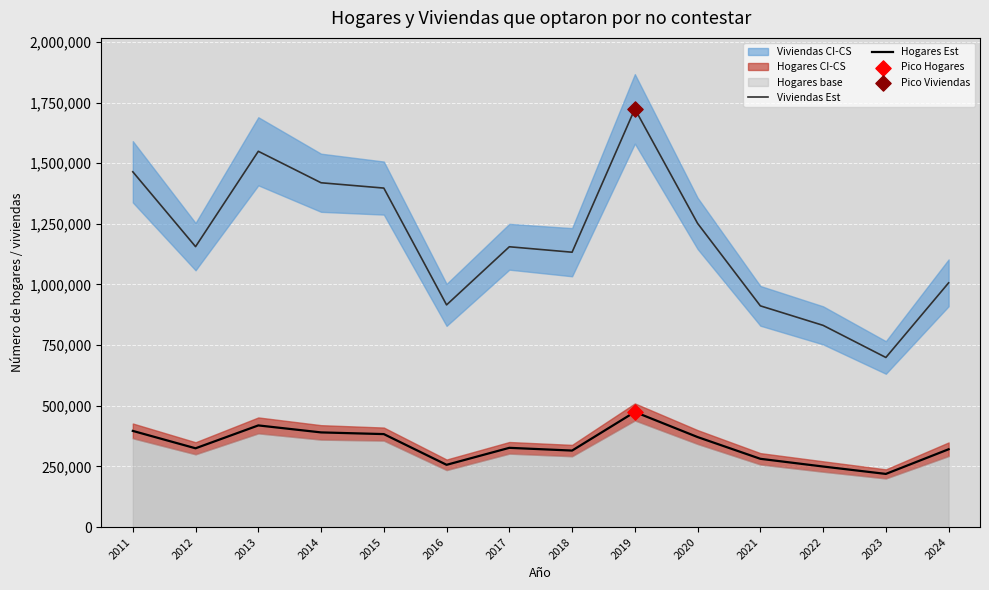

Which series reaches the minimum Y coordinate?

Hogares Est